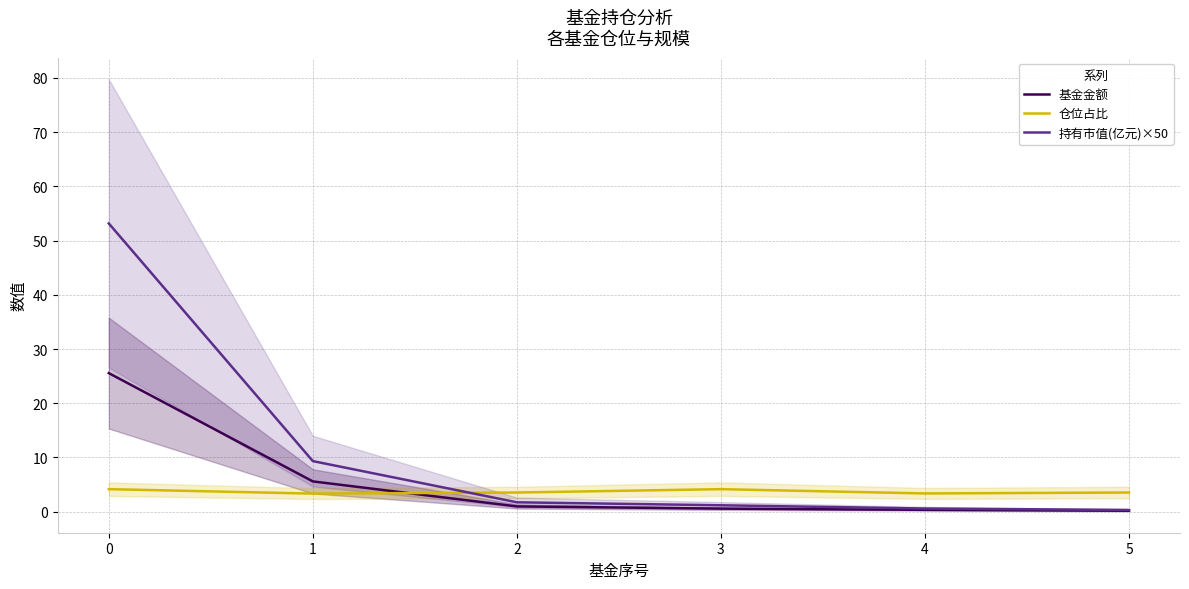

What is the average value of the 持有市值(亿元)×50 series?

11.1